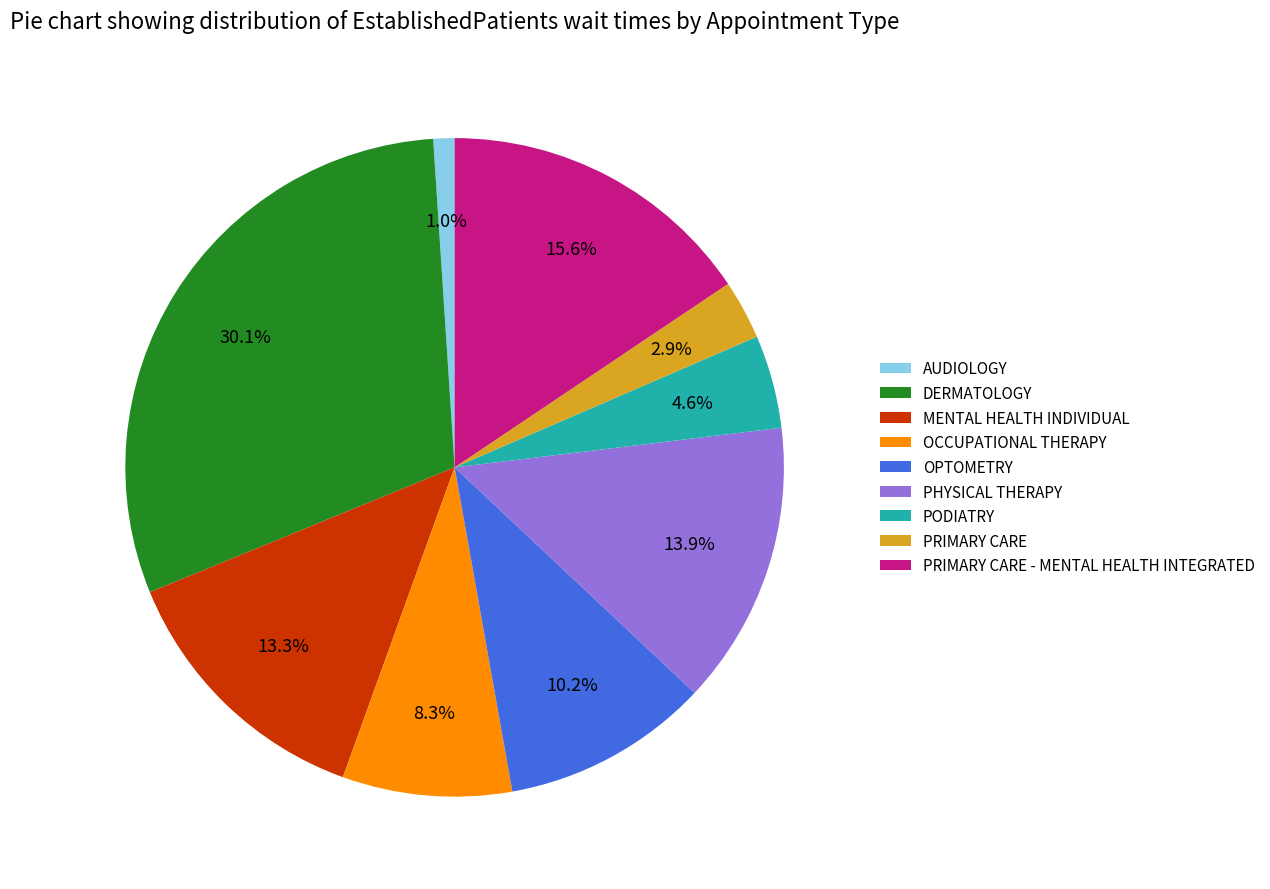

What percentage is the OCCUPATIONAL THERAPY slice, to the nearest percent?

8%